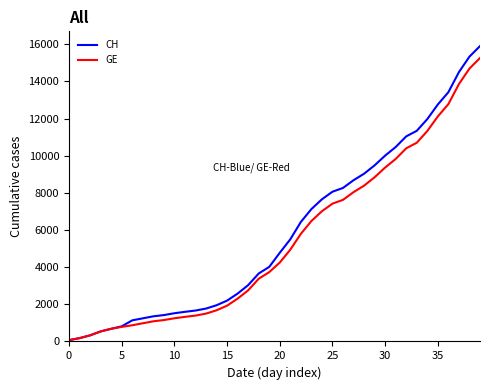

Which series has the largest range (max minus min)?

CH